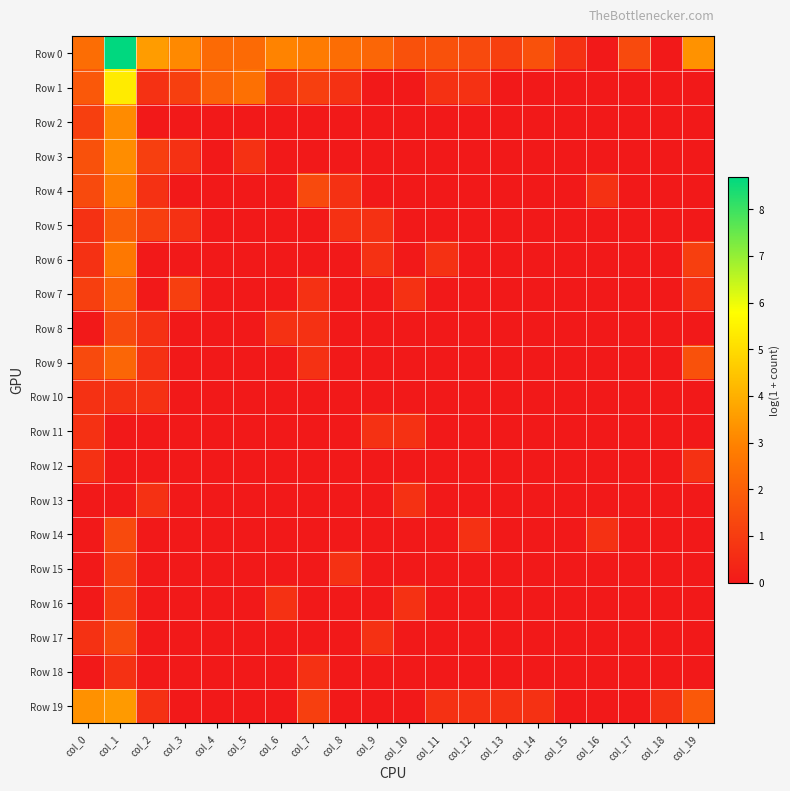

At which category is the sum across all series the highest?

col_1